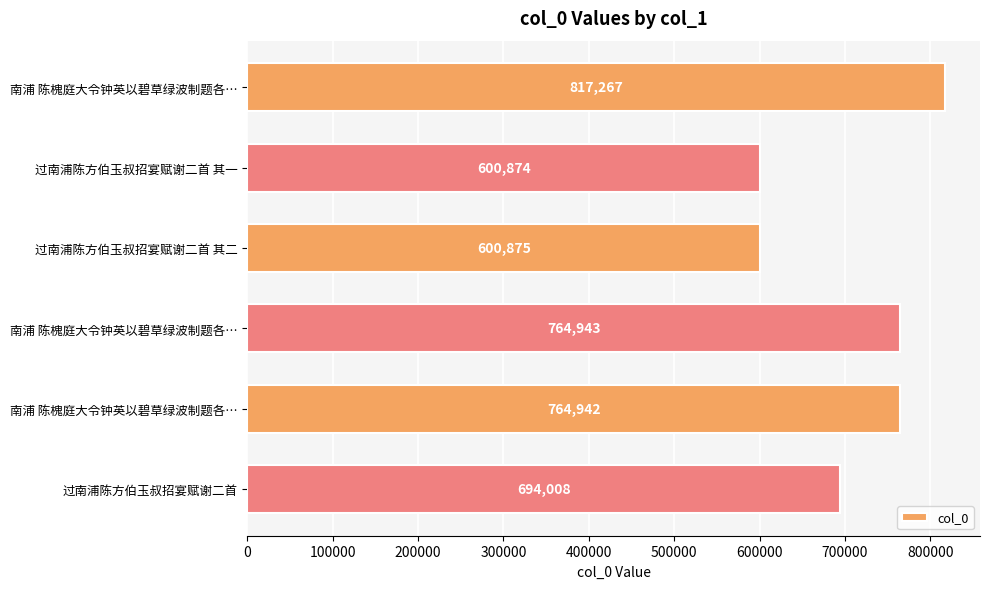

How many data points does each series have?

6